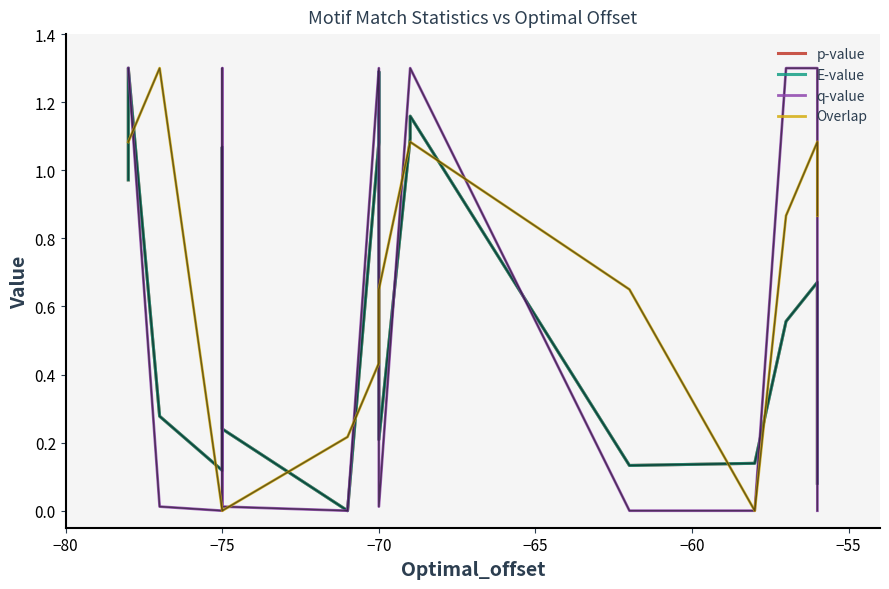

What is the average value of the Overlap series?

0.7